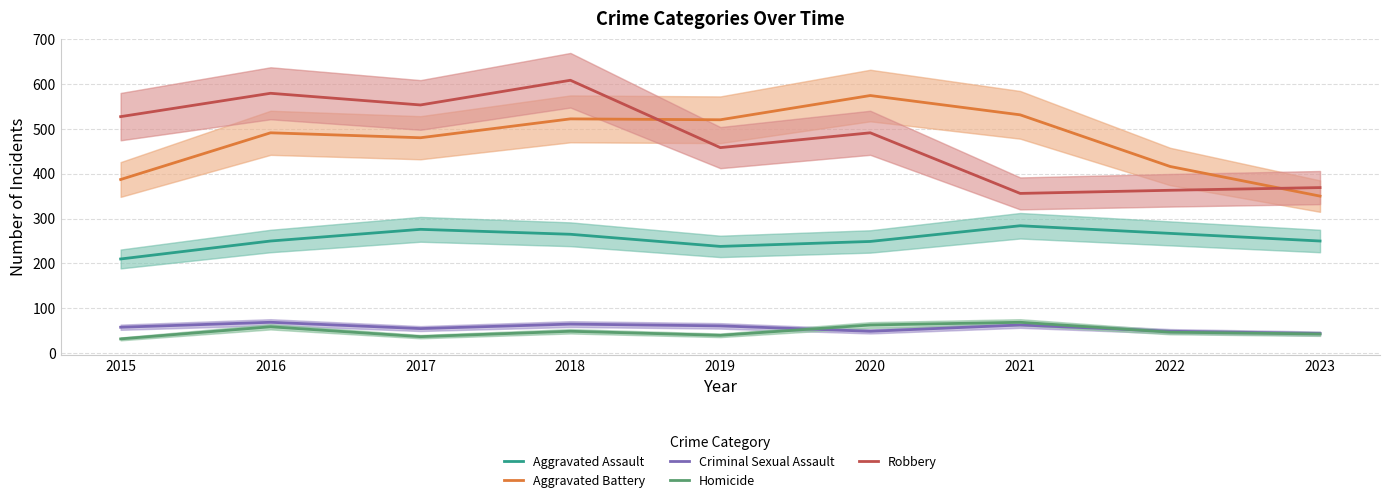

What is the sum of all Aggravated Assault values?

2289